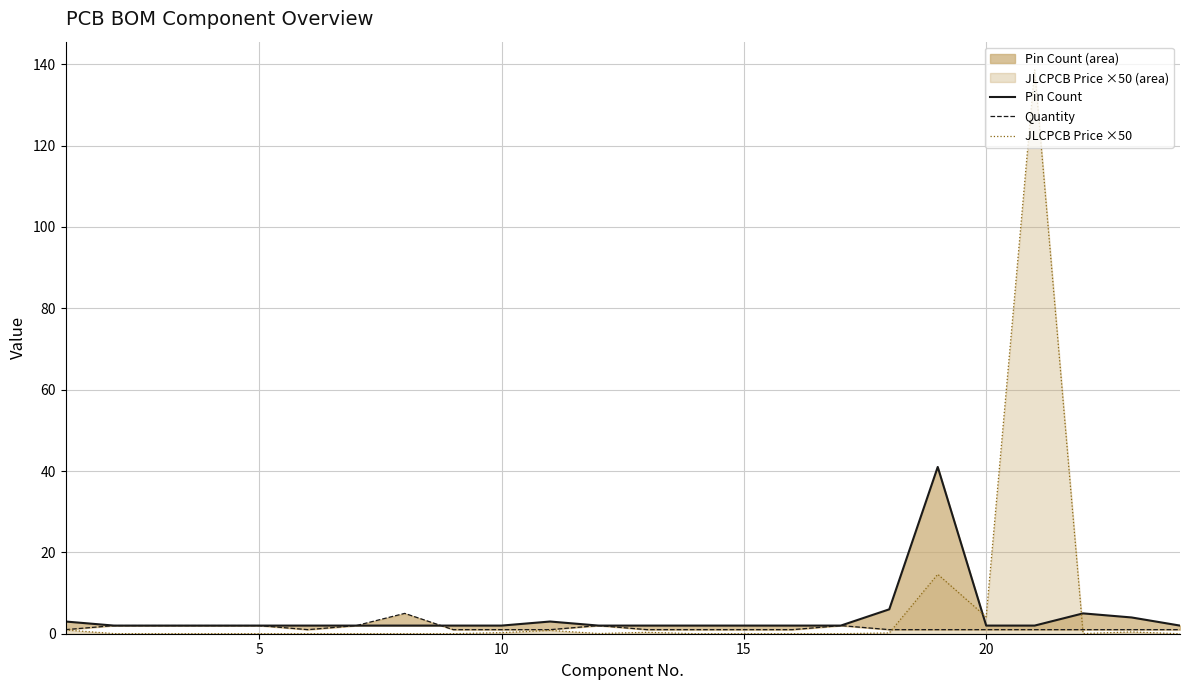

At how many categories does at least one series exceed 110?

1